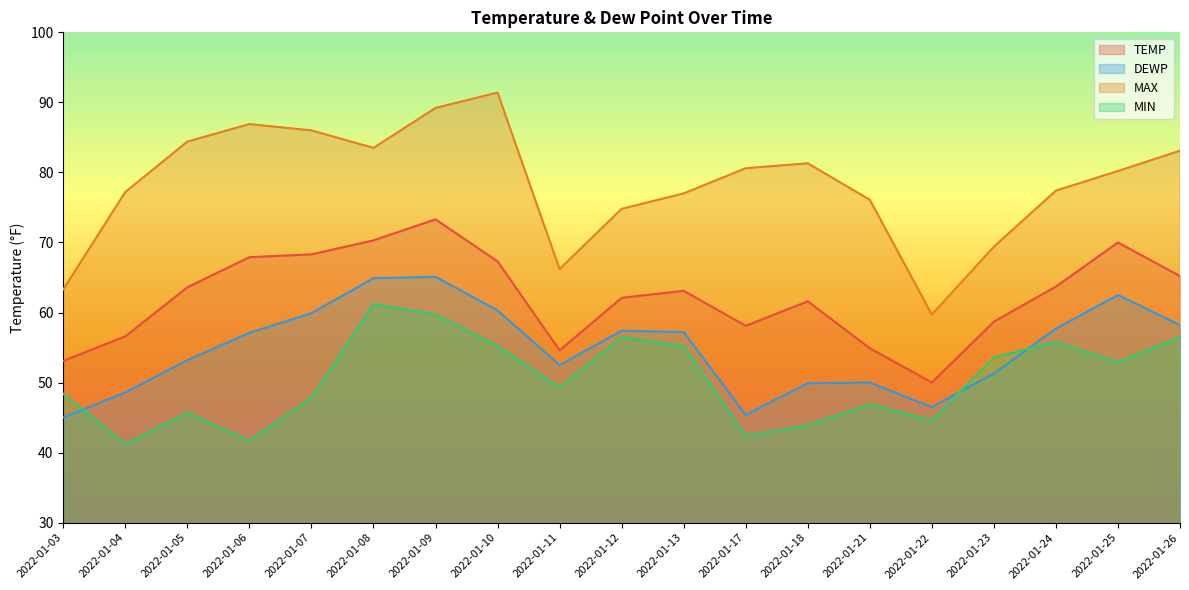

Does the chart have visible grid lines?

No